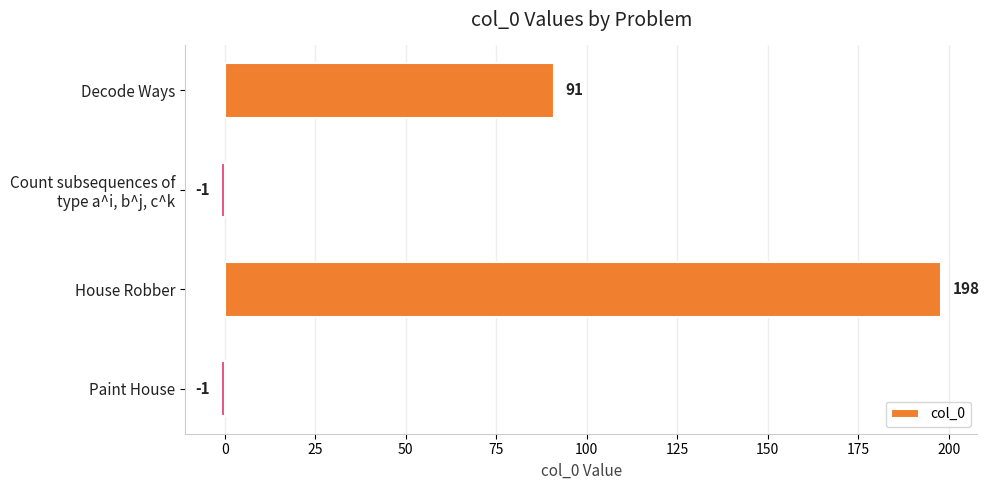

What position from the top is Paint House?

4